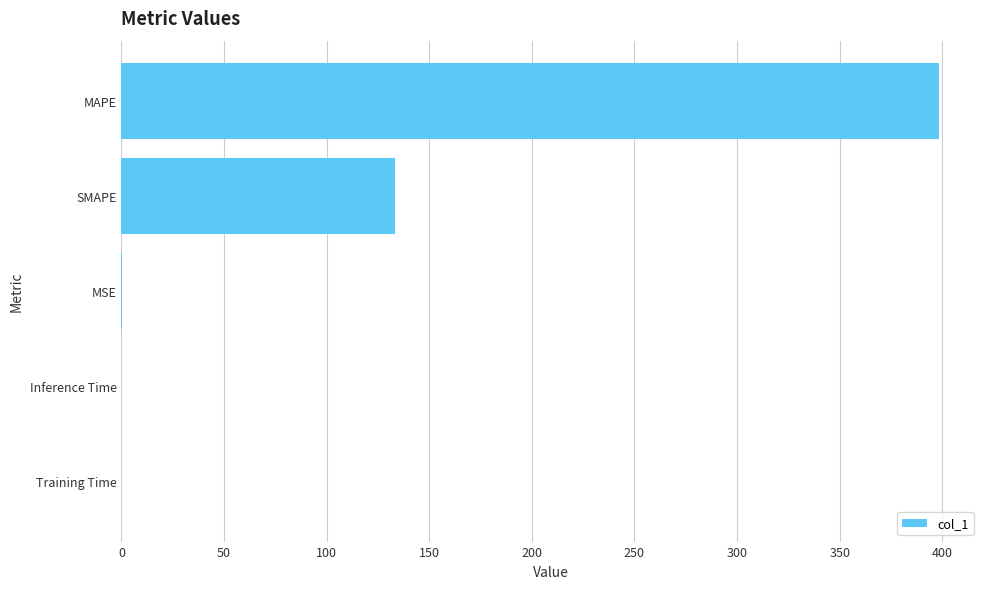

Where is the data nearest to the value 199?

SMAPE